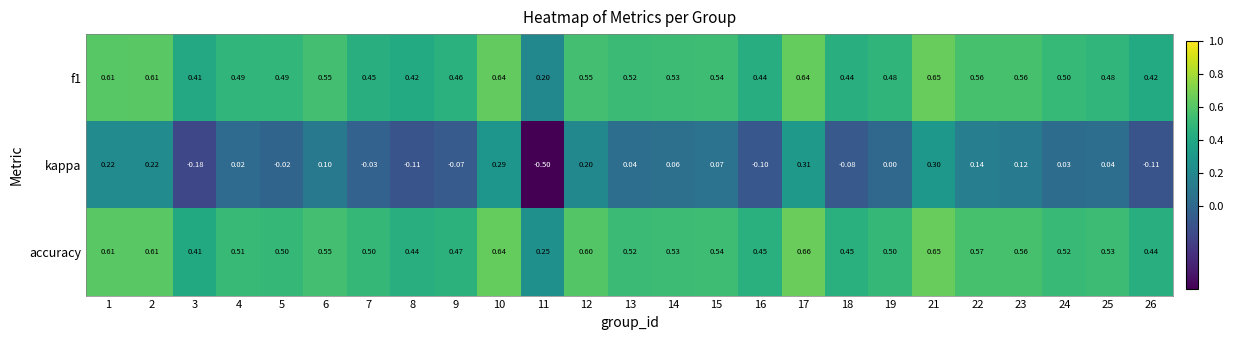

At which category is the sum across all series the highest?

17